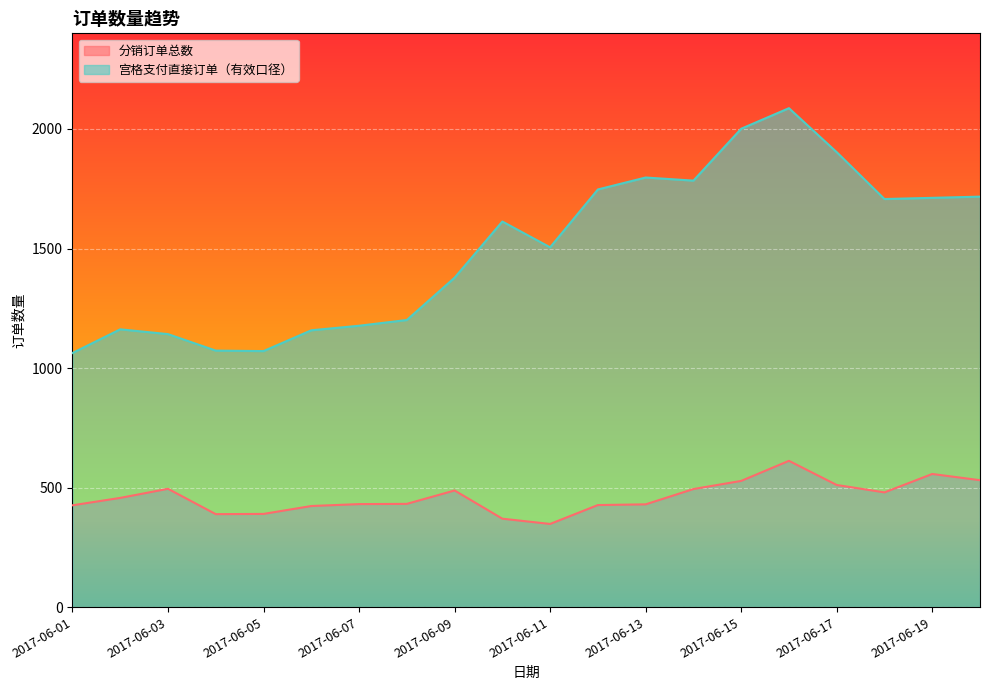

True or false: 分销订单总数 and 宫格支付直接订单（有效口径） cross at least once.

False